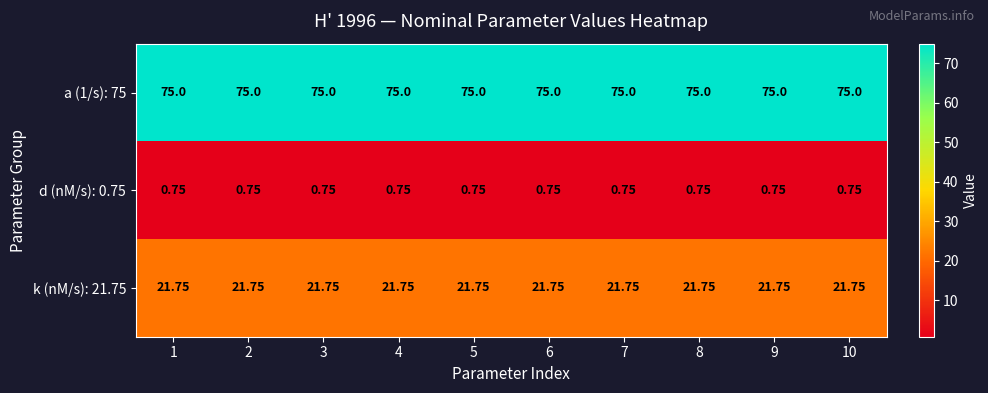

Which series has the largest total across all categories?

a (1/s): 75